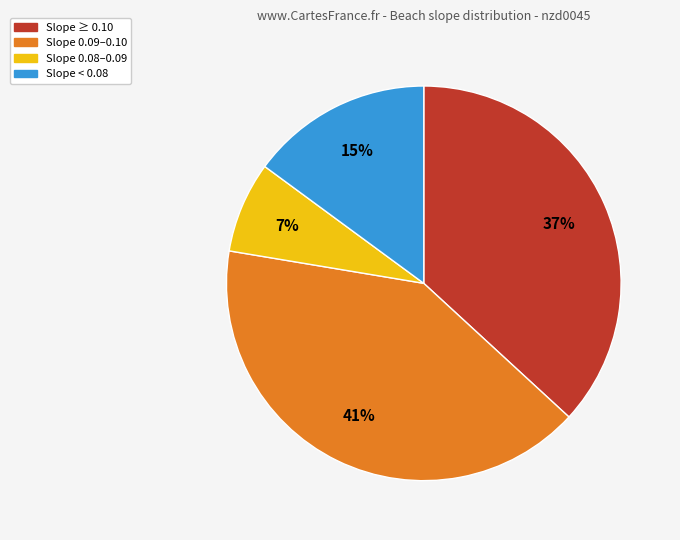

Is there a majority slice in this chart?

No